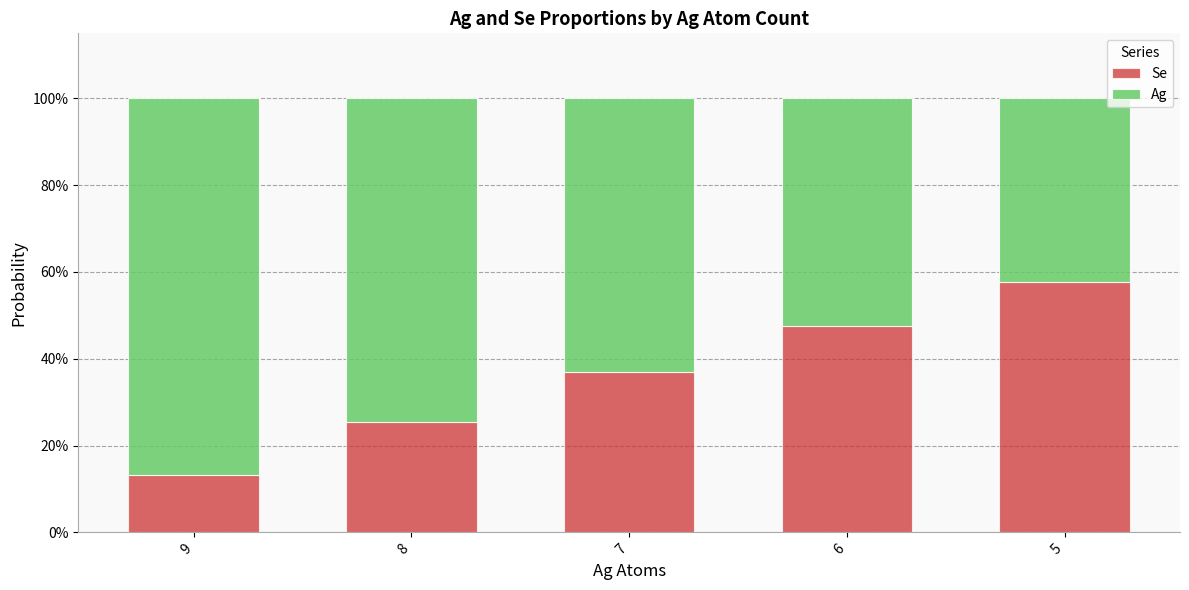

Which series has the largest range (max minus min)?

Se